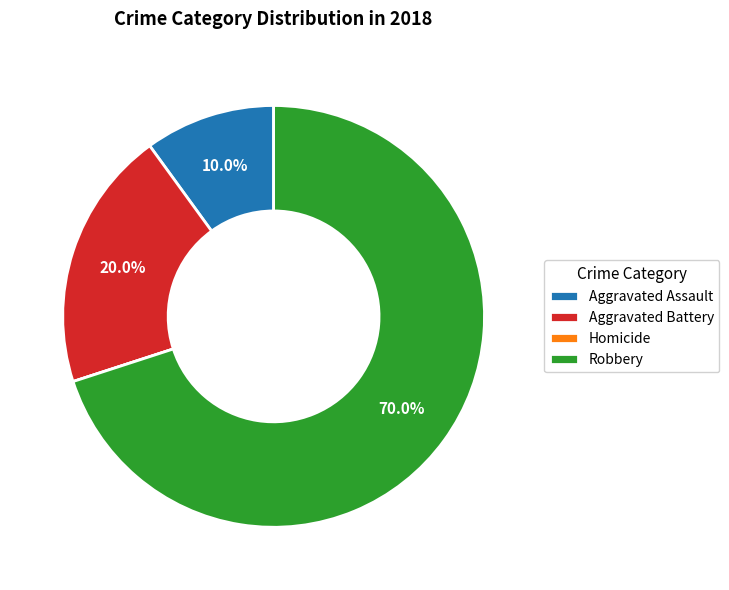

The Aggravated Assault slice represents 3% of the pie. True or false?

False